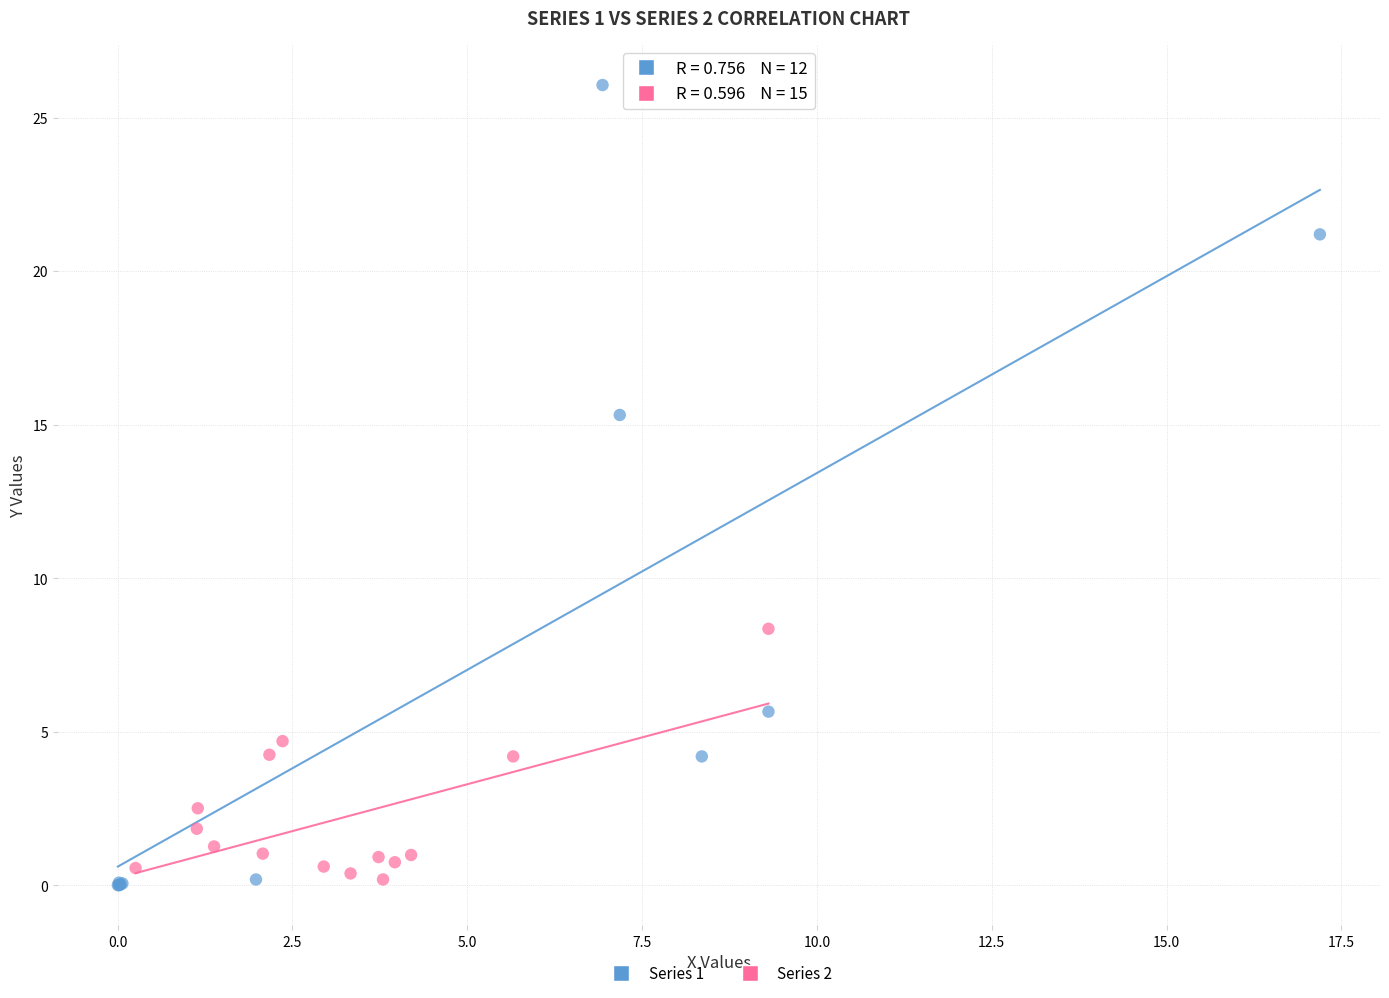

Which series contains the highest Y value?

Series 1